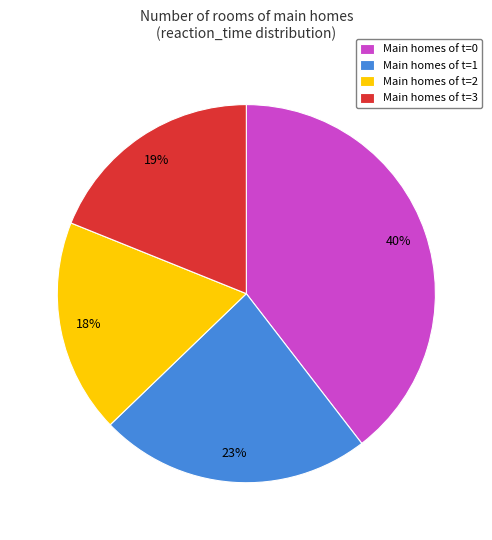

Is there any slice that represents more than half of the pie?

No